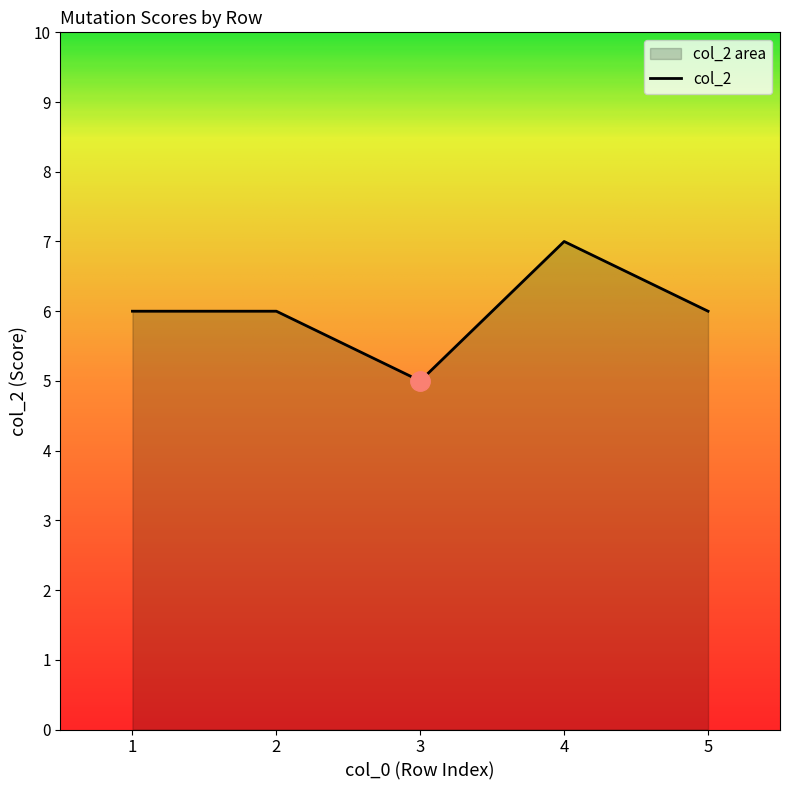

Where does the data first go above 6?

4